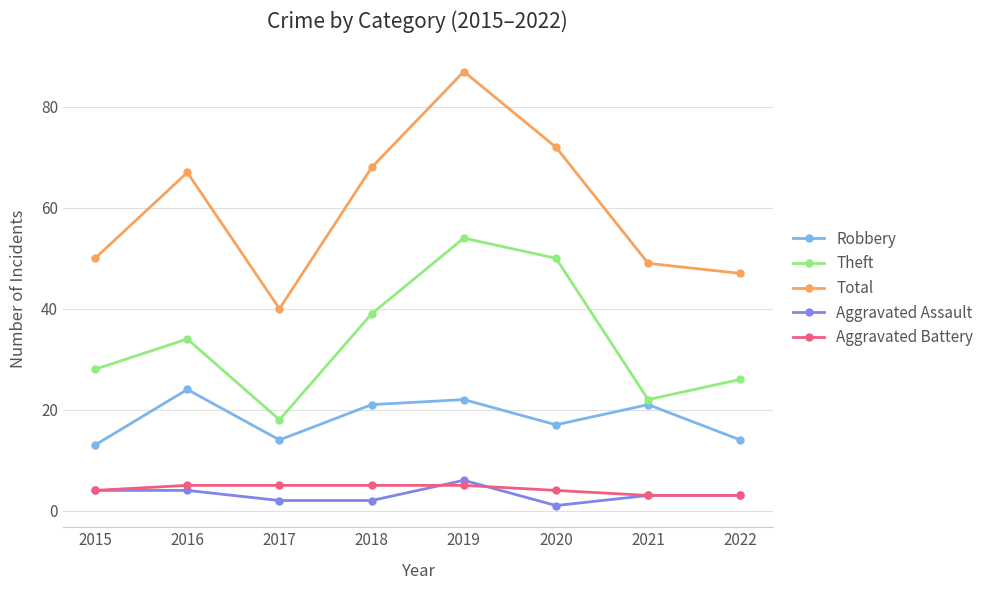

What is the total value across all series at 2017?

79